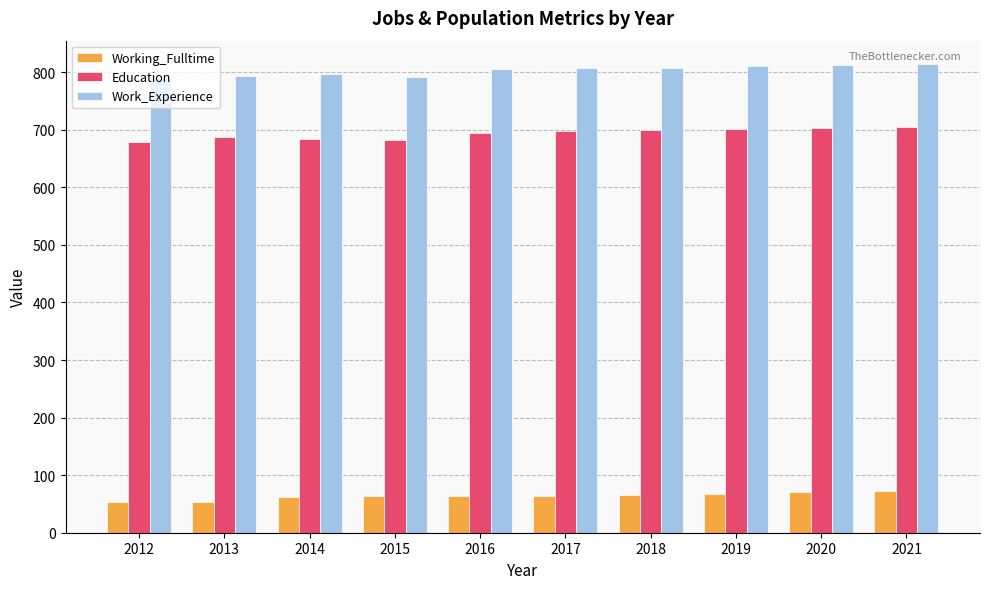

What is the lowest value of the Education series?

679